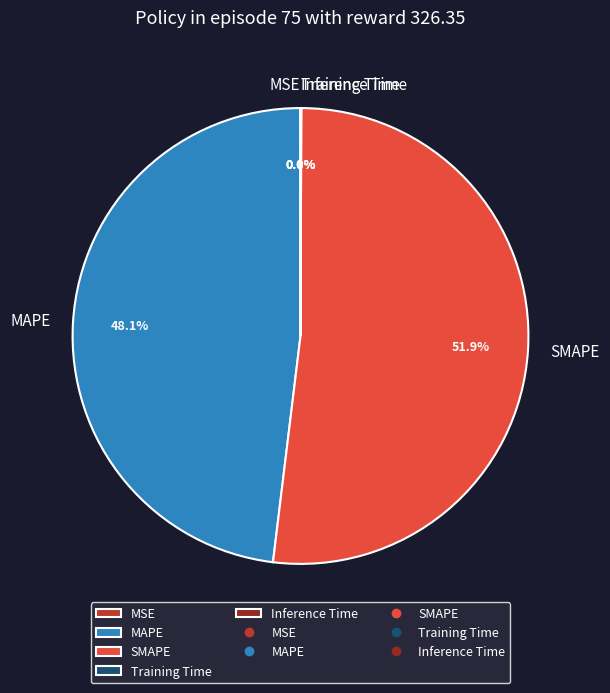

How much of the chart is everything except SMAPE?

48.1%